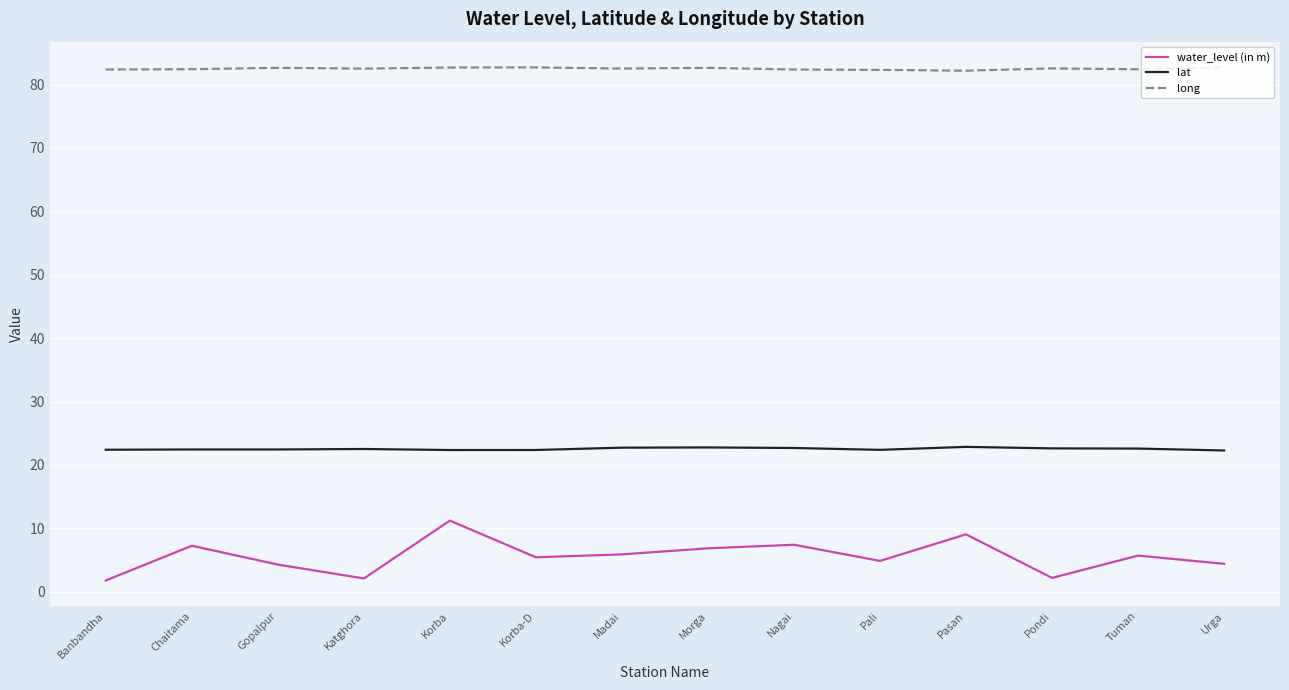

At how many categories does at least one series exceed 46?

14